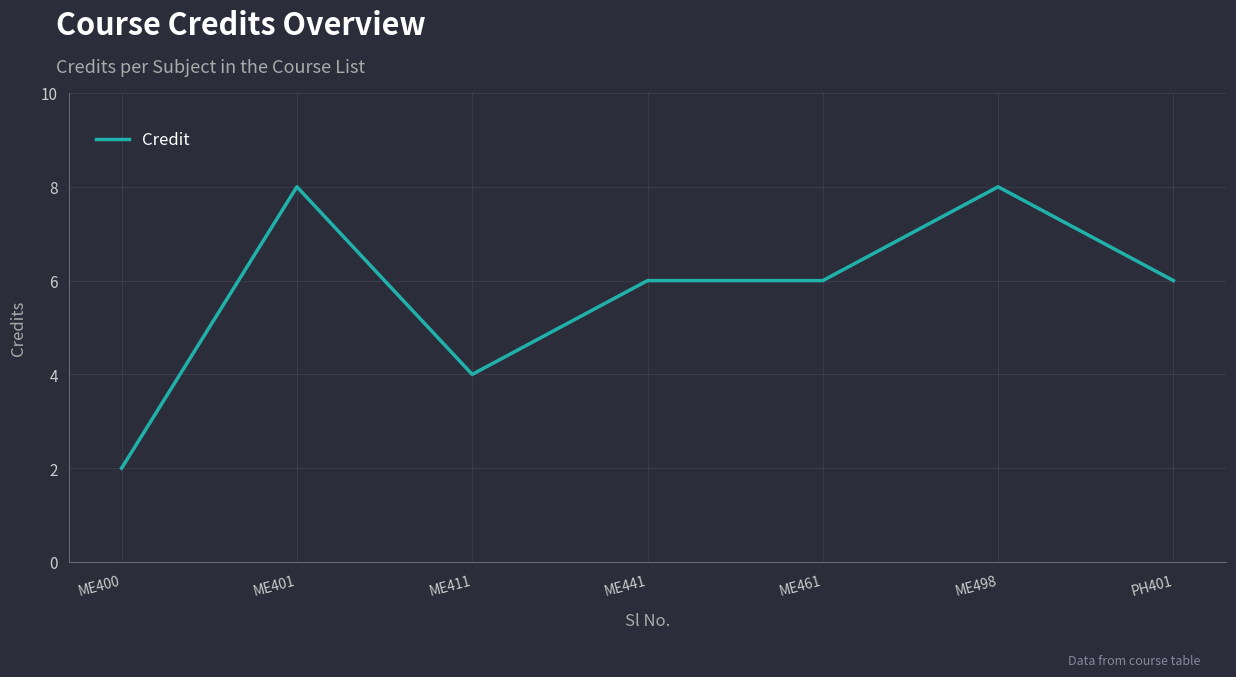

What is the approximate value at ME400?

2